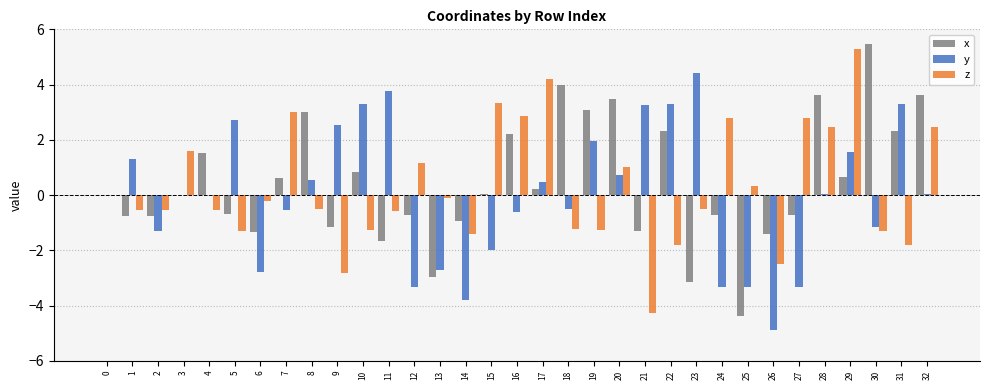

What is the maximum value for y?

4.4